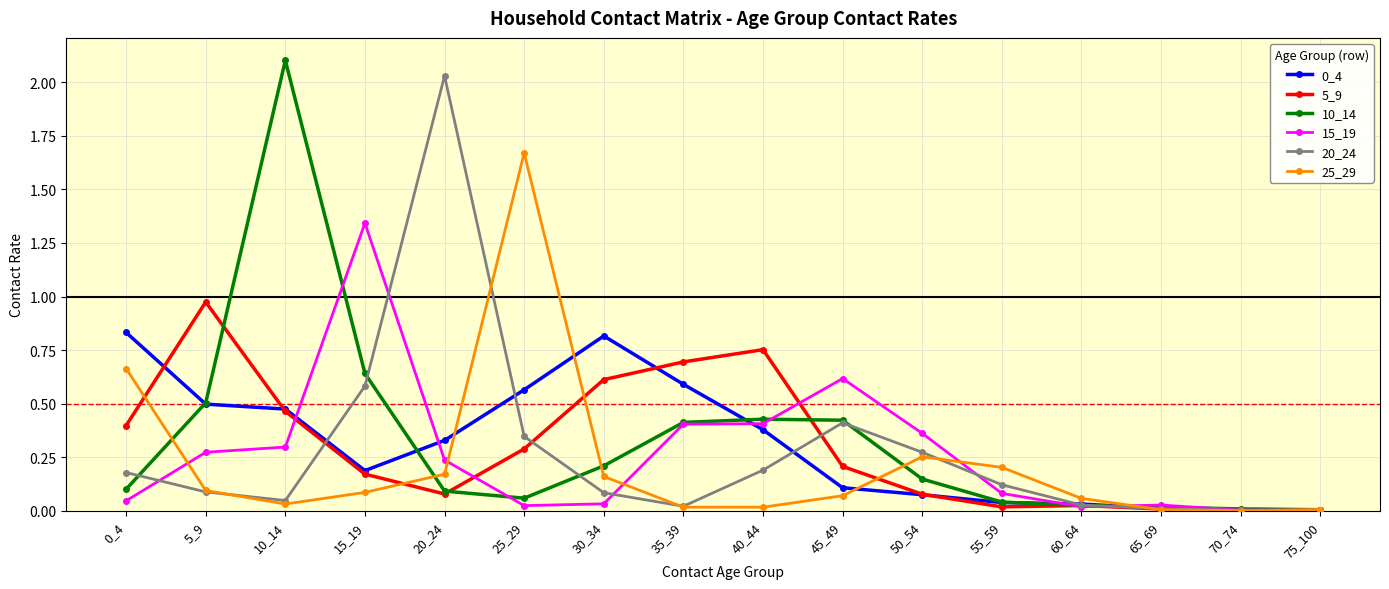

What is the sum of all 20_24 values?

4.4